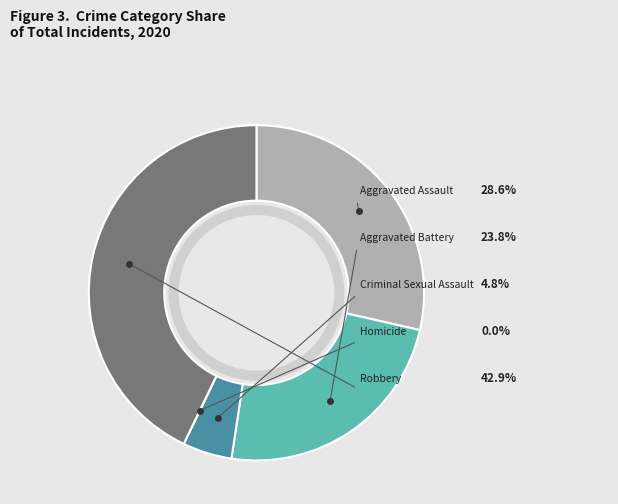

Between Robbery and Criminal Sexual Assault, which is larger?

Robbery